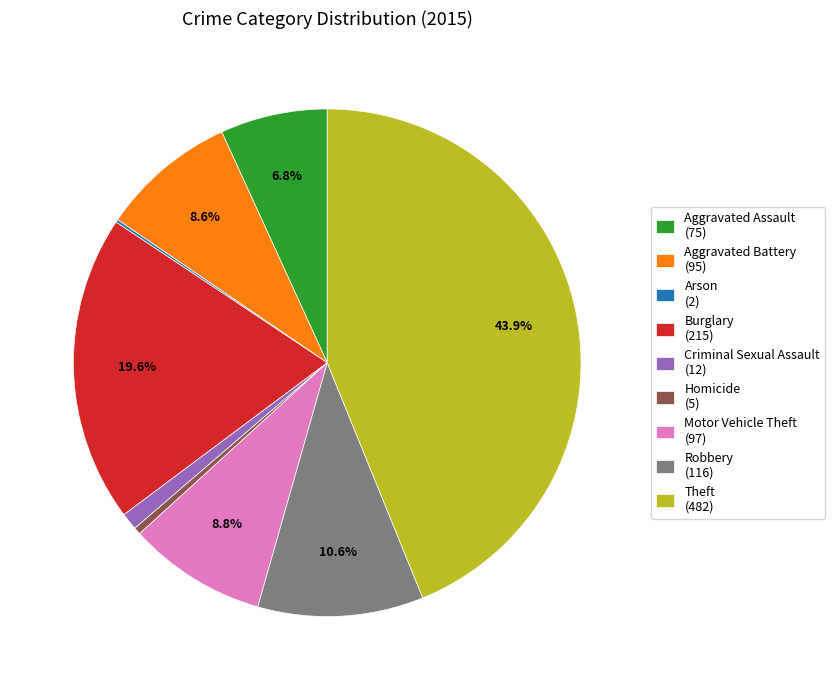

To the nearest percent, what portion does Robbery represent?

11%